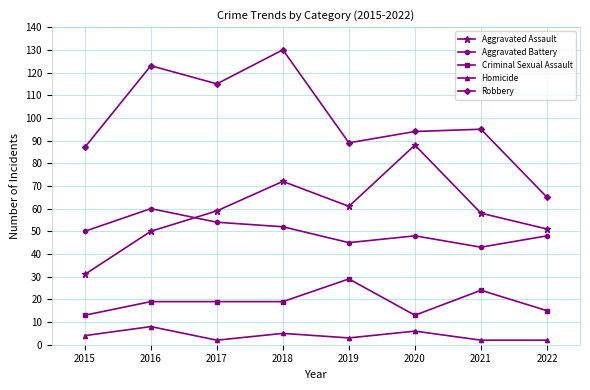

Where is the first local maximum for Homicide?

2016